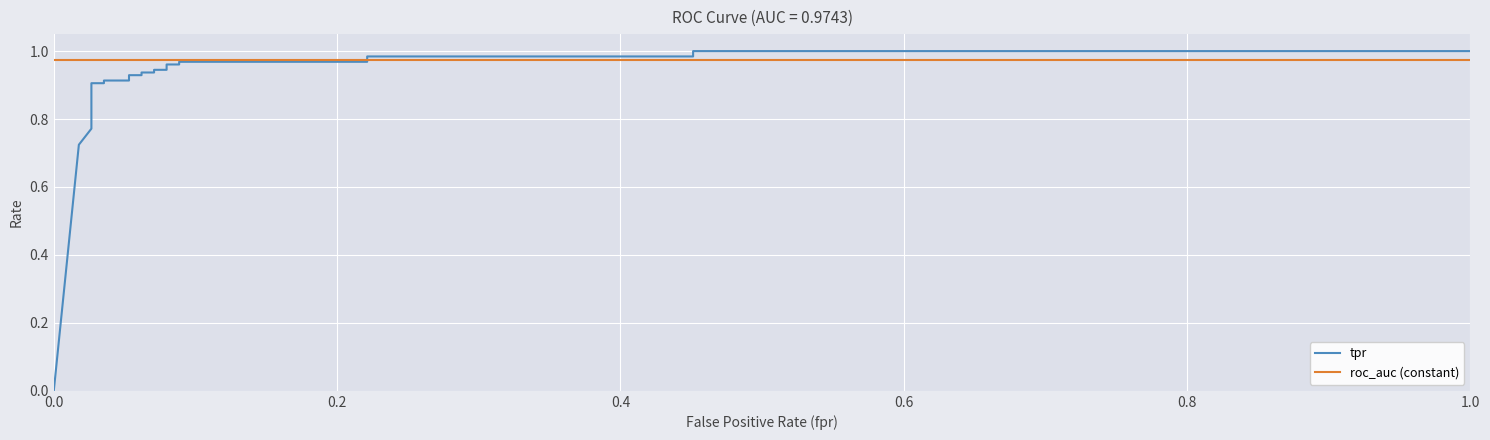

Which series has the largest total across all categories?

roc_auc (constant)